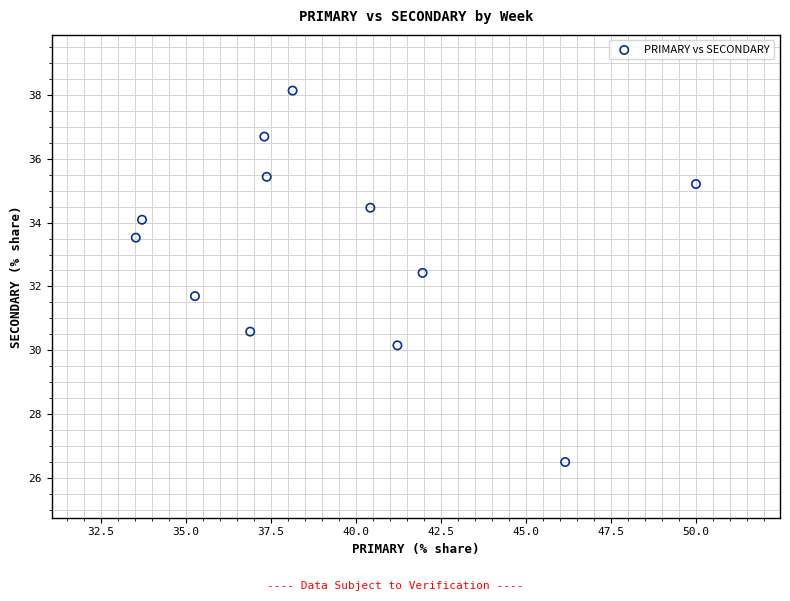

What is the range of Y values (max minus min)?

11.6